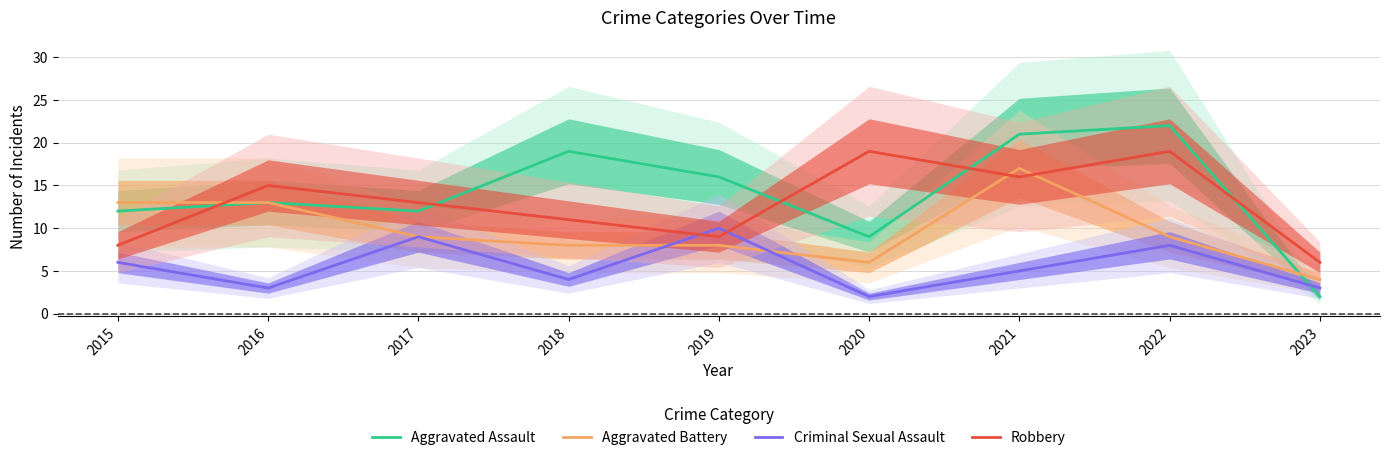

What is the difference between the Criminal Sexual Assault values at 2019 and 2022?

2